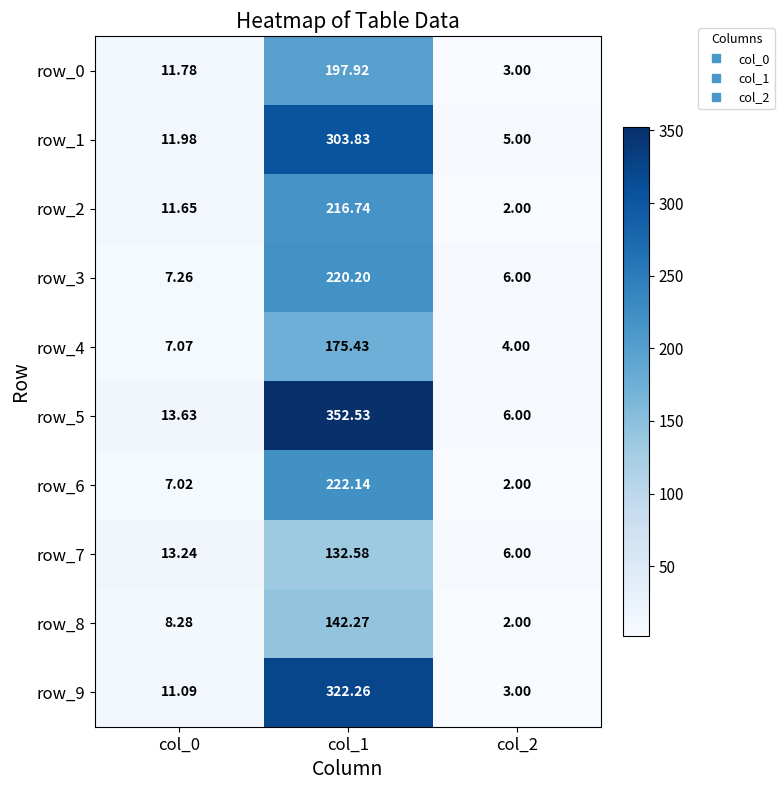

Where is row_4 nearest to the value 89?

col_0